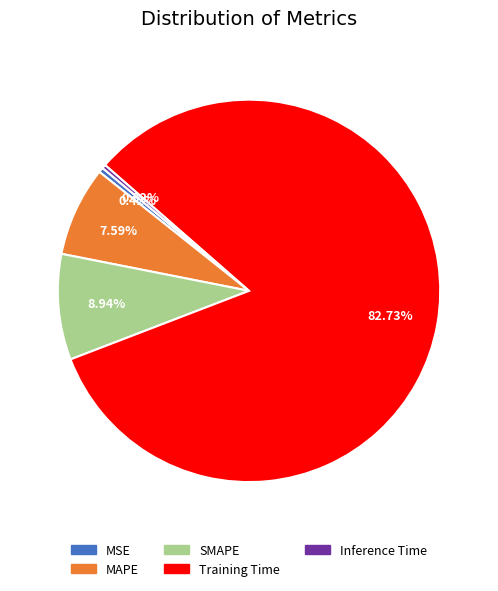

Does SMAPE represent more than half of the total?

No